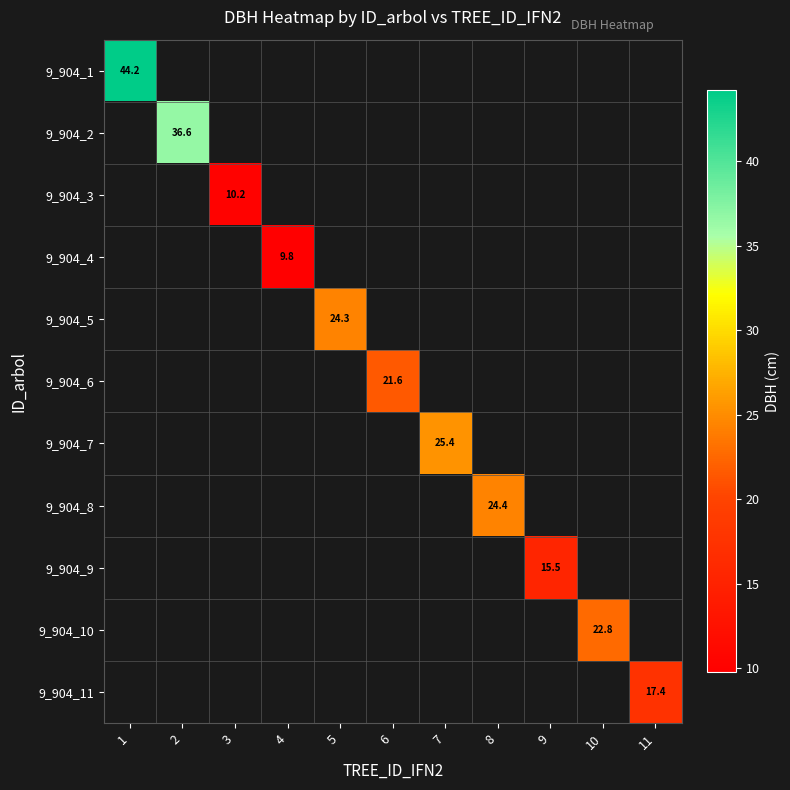

What is the smallest value displayed?

9.8